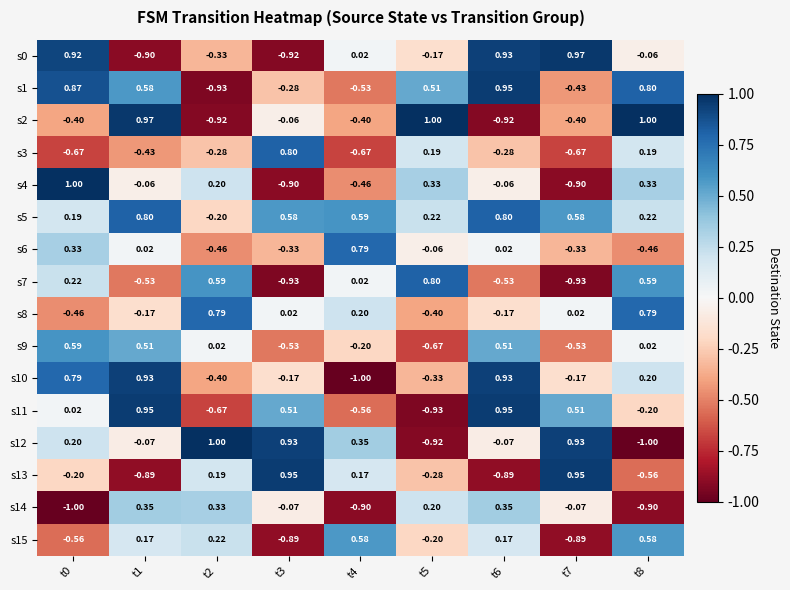

Which series has the largest range (max minus min)?

s12